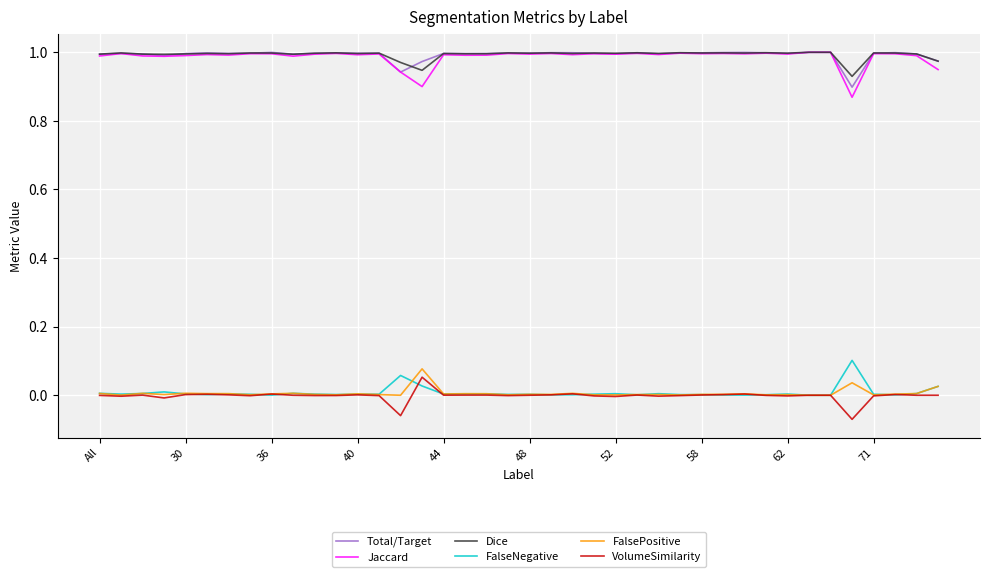

True or false: VolumeSimilarity and Total/Target cross at least once.

False